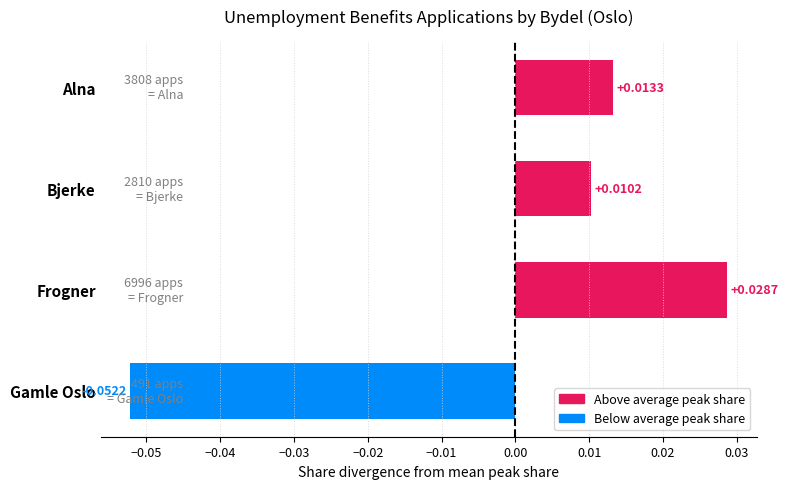

Which category has the highest value across all series?

Frogner